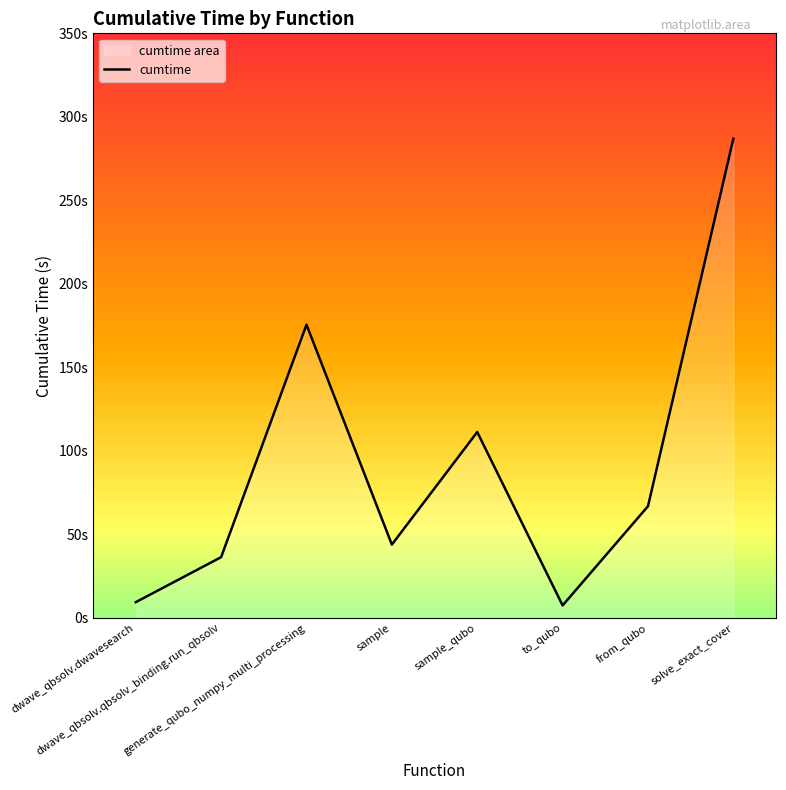

True or false: the data shows 9.5 at dwave_qbsolv.dwavesearch.

True